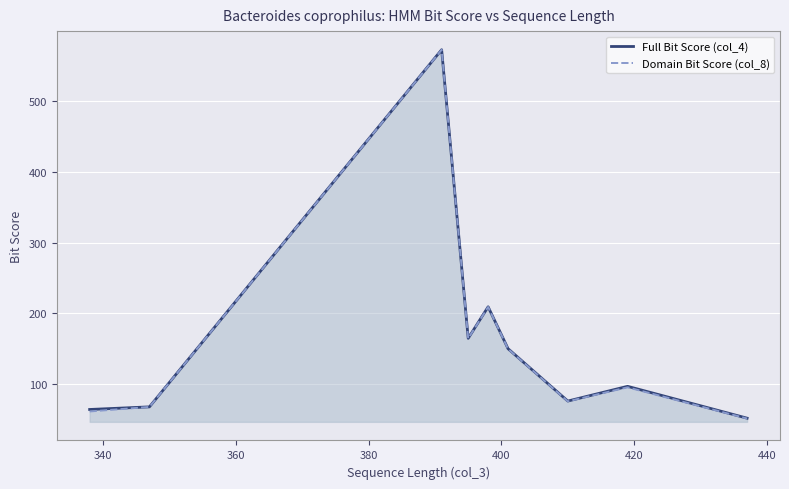

At how many categories does at least one series exceed 134?

4